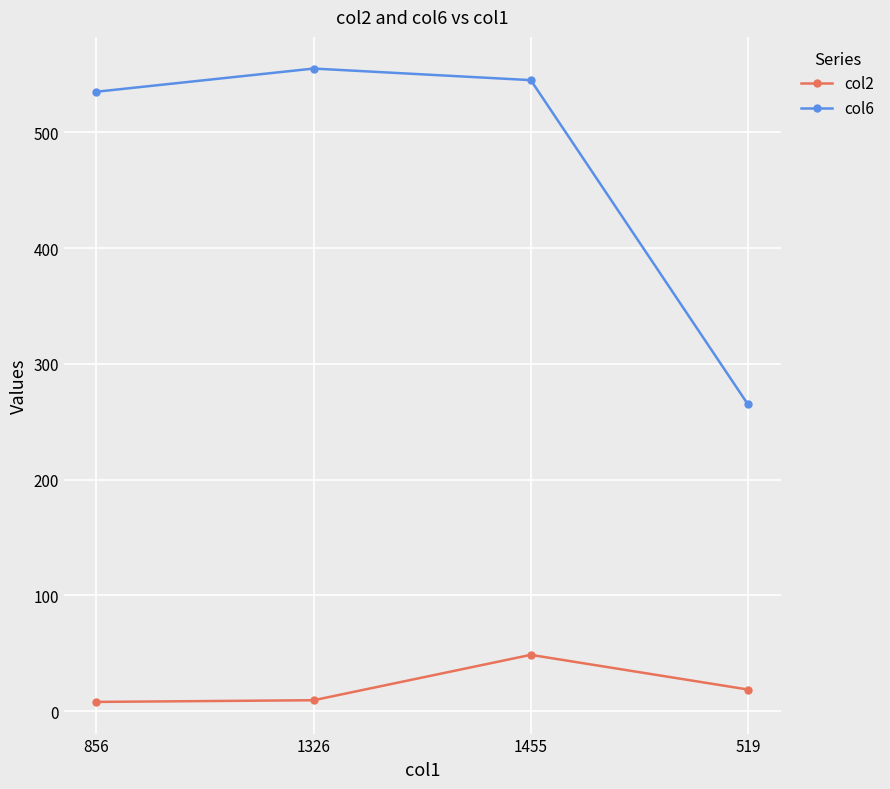

At which category is the sum across all series the highest?

1455